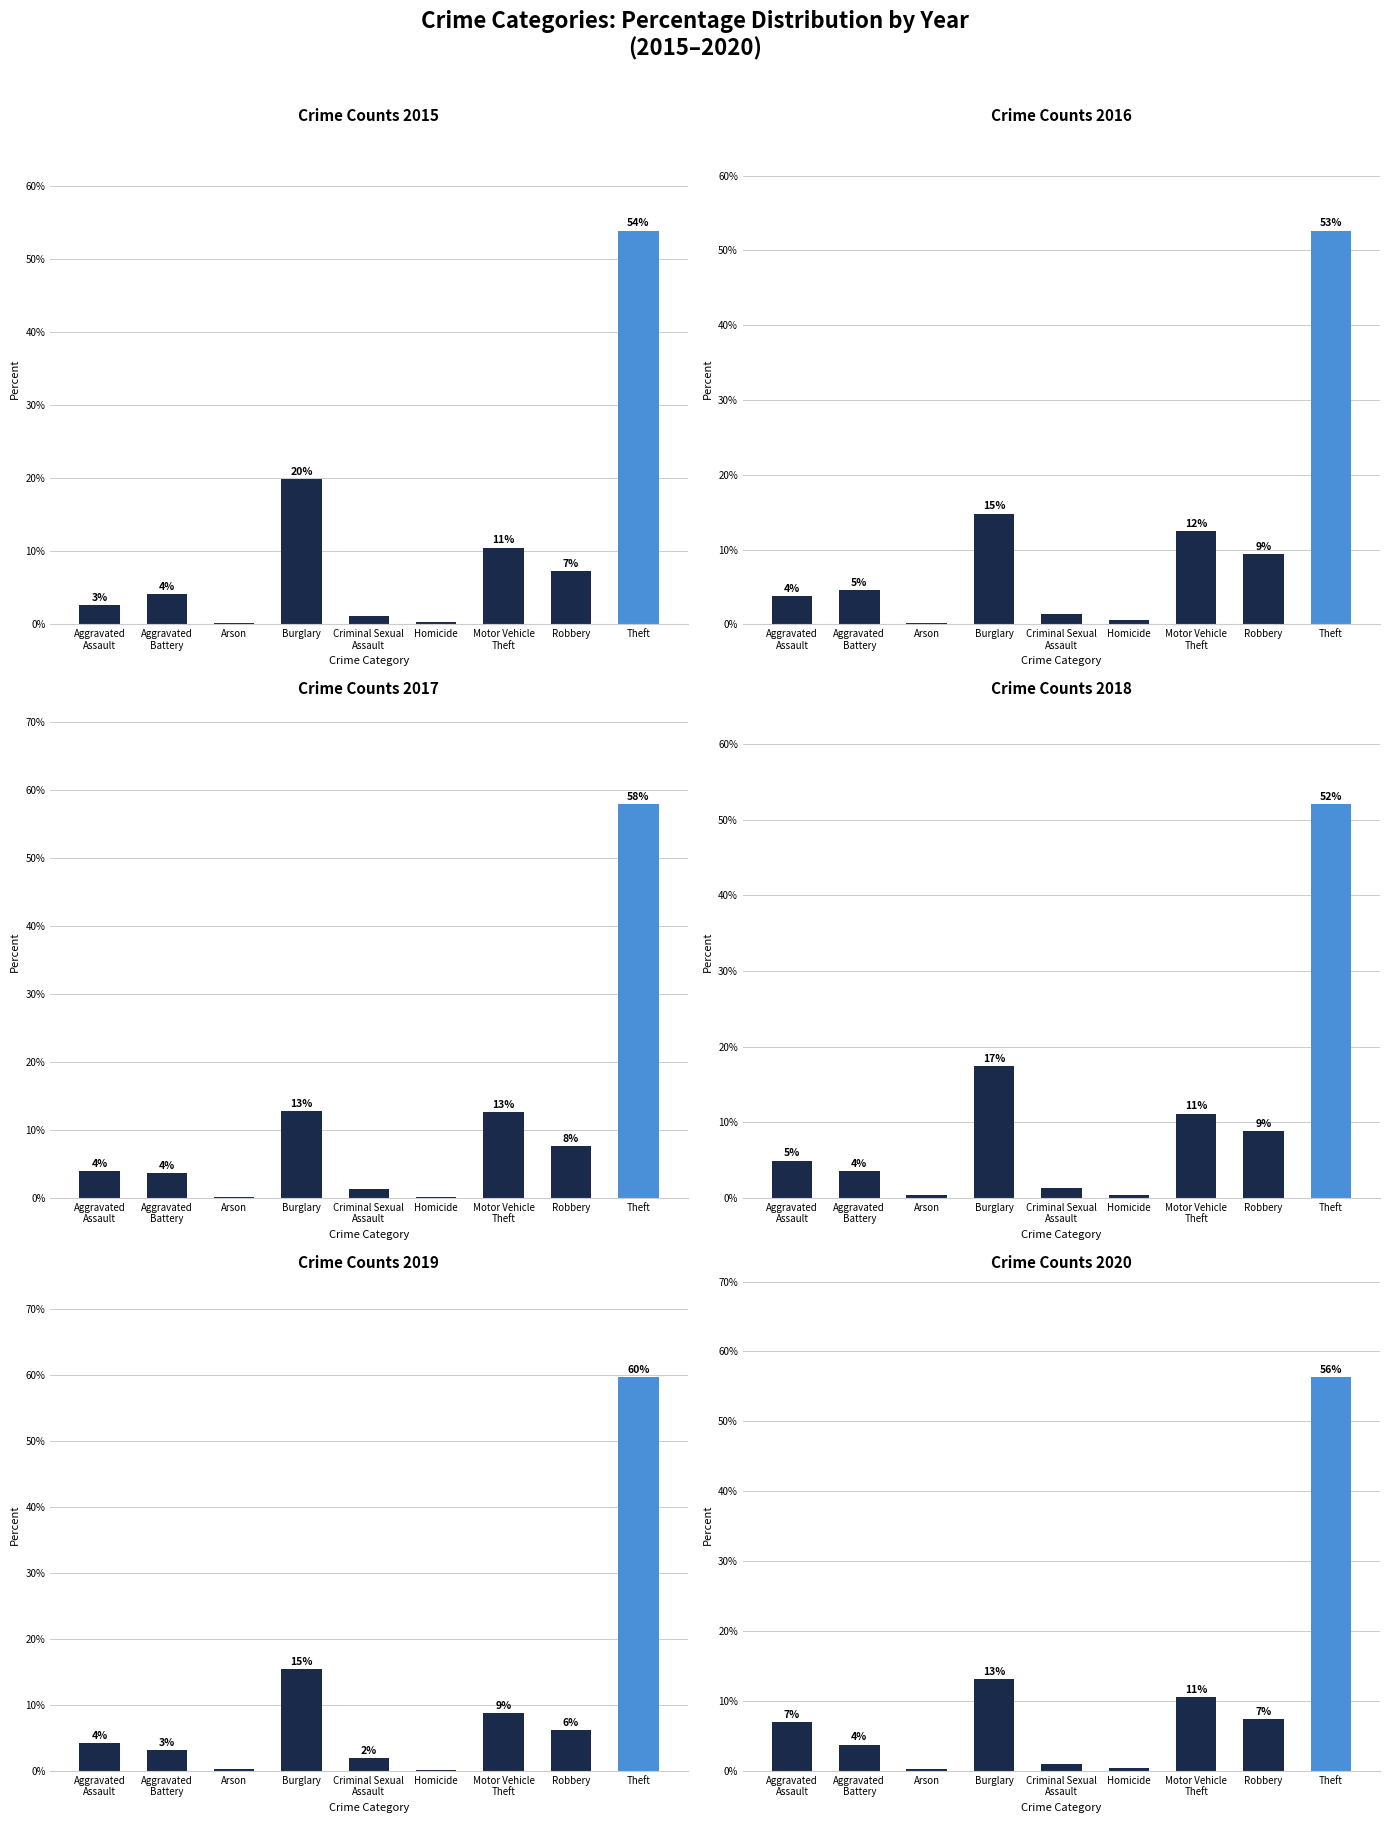

Is it true that 2018 equals 25.8 at Burglary?

False